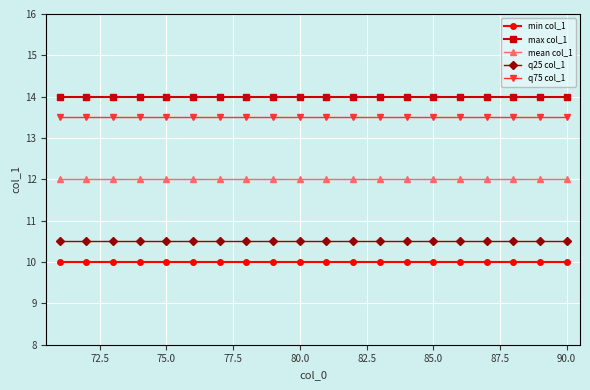

What is the value of the min col_1 point at the 10th from the left?

10.0